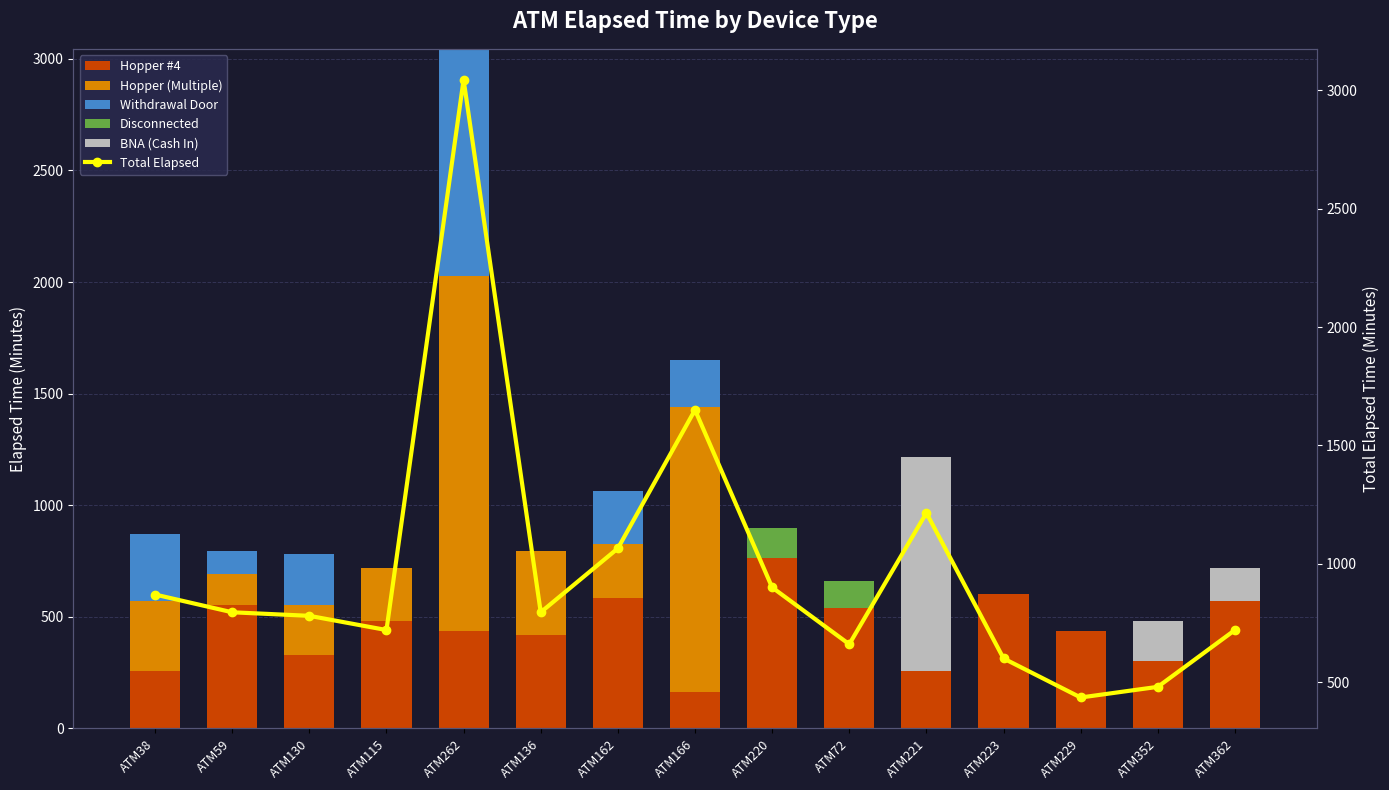

Count the number of categories in the chart.

15